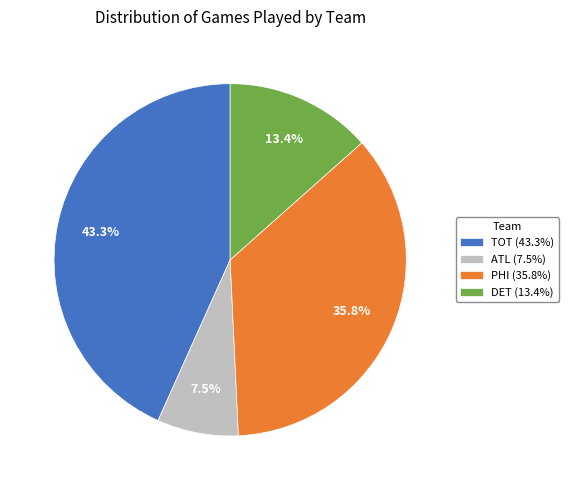

To the nearest percent, what is the average slice percentage?

25%